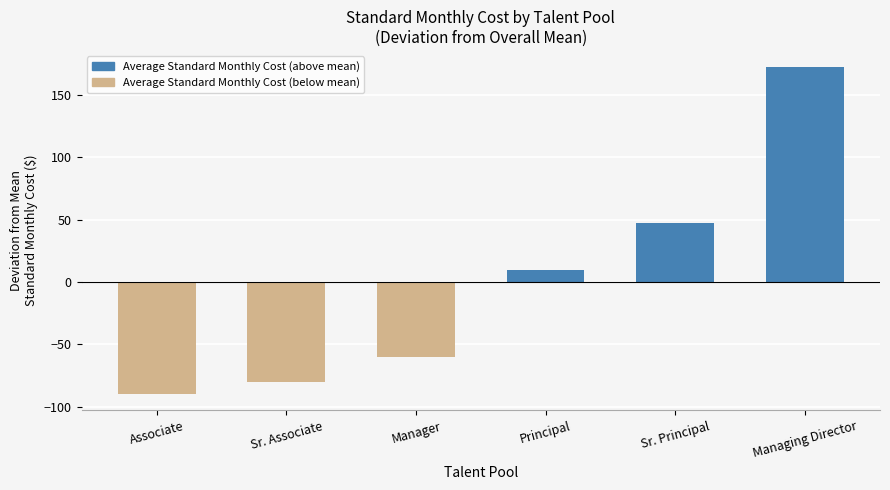

Rank the categories by value from highest to lowest.

Managing Director, Sr. Principal, Principal, Manager, Sr. Associate, Associate